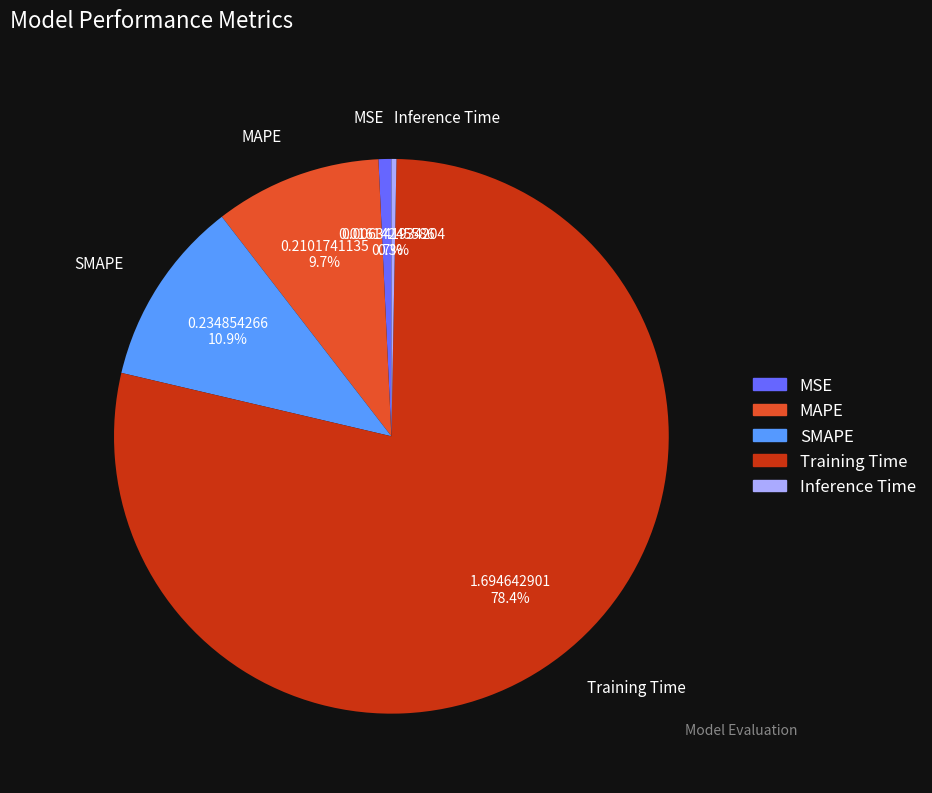

True or false: MAPE accounts for 2% of the total.

False